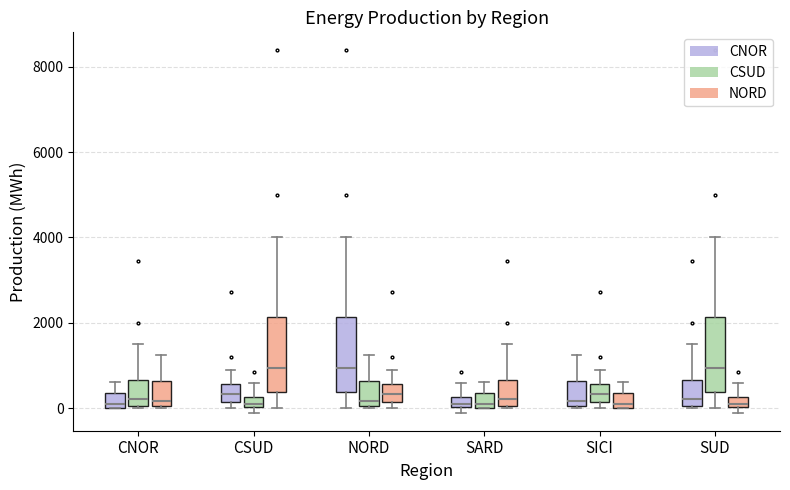

Where is the lower edge of the box for NORD (NORD) on the y-axis? The values are not printed on the chart, so give them approximately, as read against the axis.

200